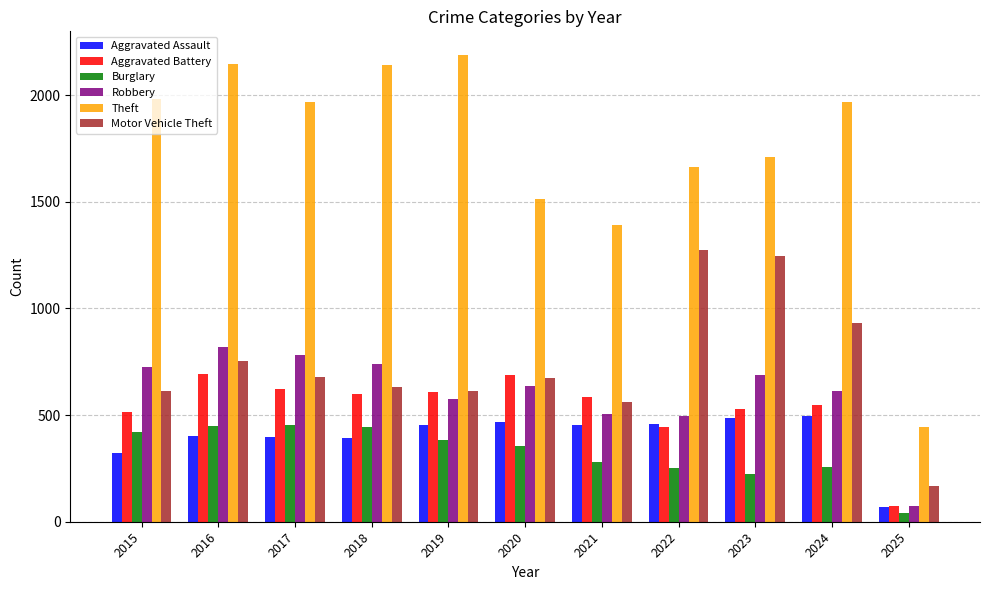

What are all the series names shown in the legend?

Aggravated Assault, Aggravated Battery, Burglary, Robbery, Theft, Motor Vehicle Theft